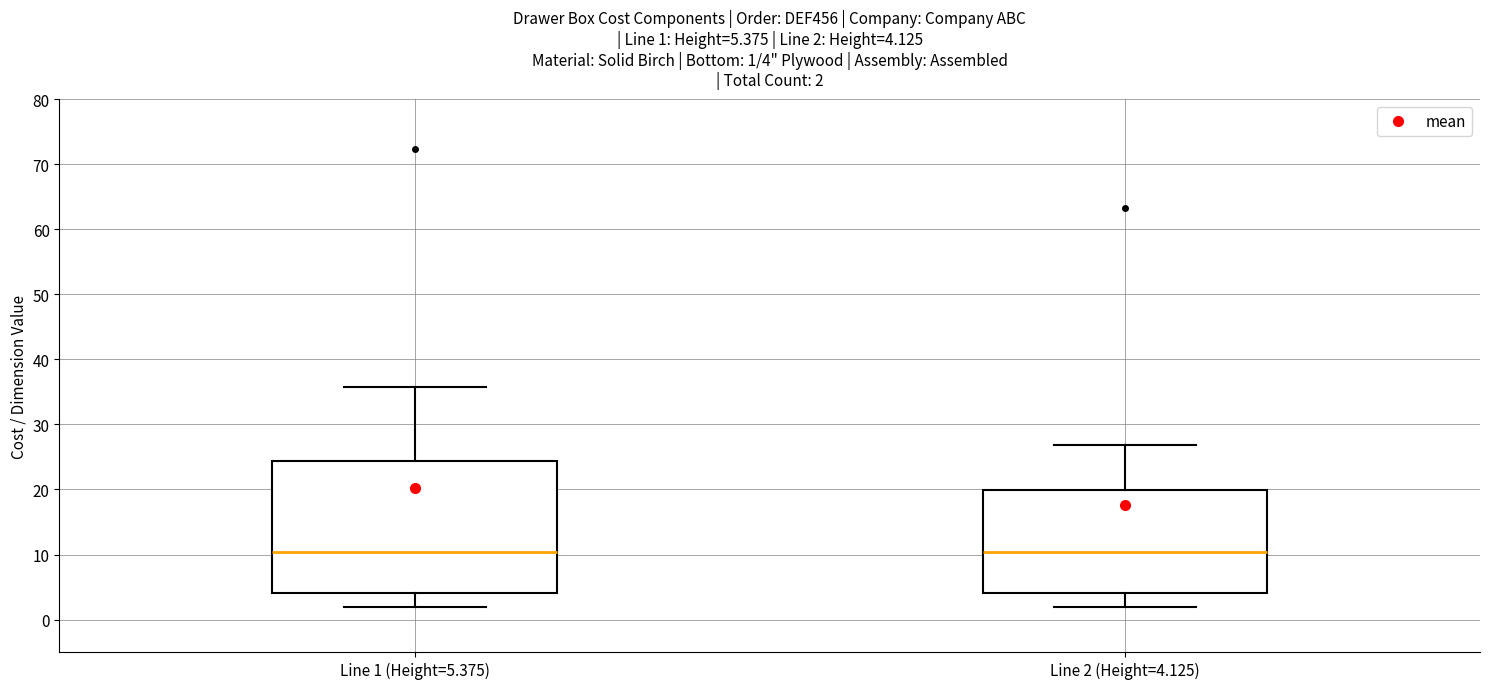

Which box is the tallest, from its lower edge to its upper edge?

Line 1 (Height=5.375)